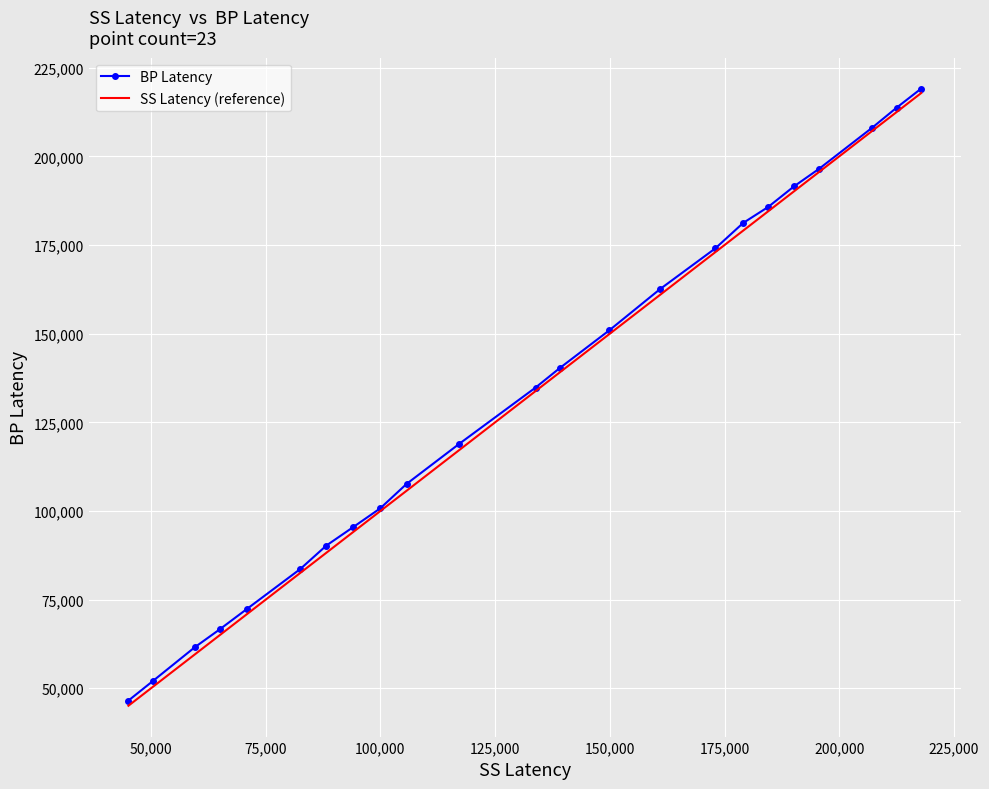

How many series are shown in this chart?

2